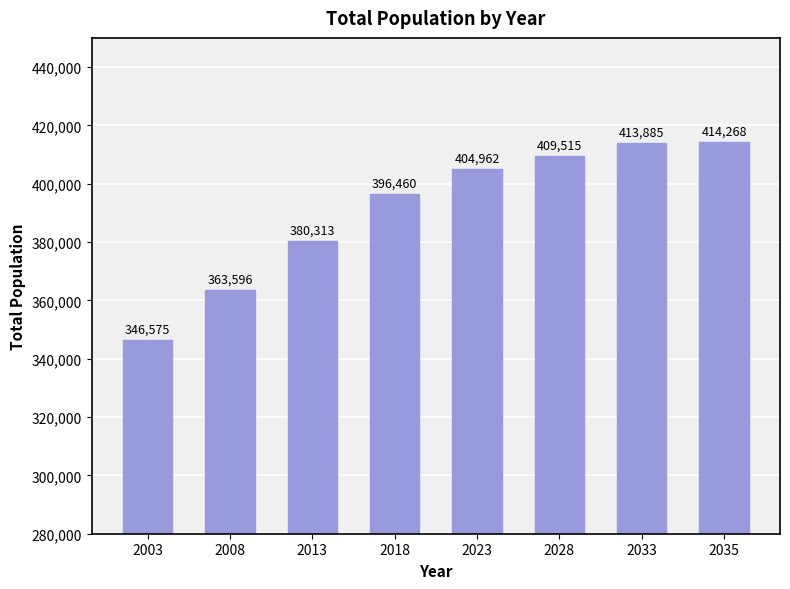

What is the change in value from 2008 to 2035?

+50672